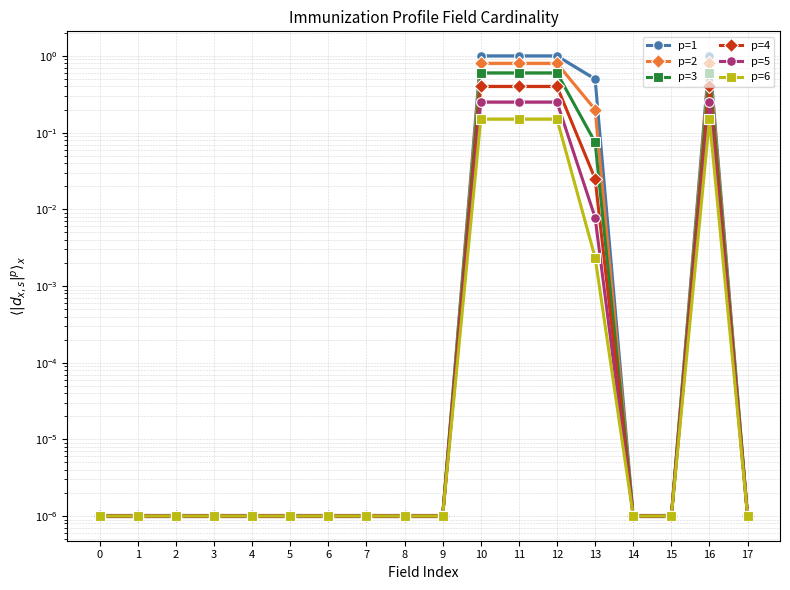

Rank the series at 3 from highest to lowest value.

p=1, p=2, p=3, p=4, p=5, p=6